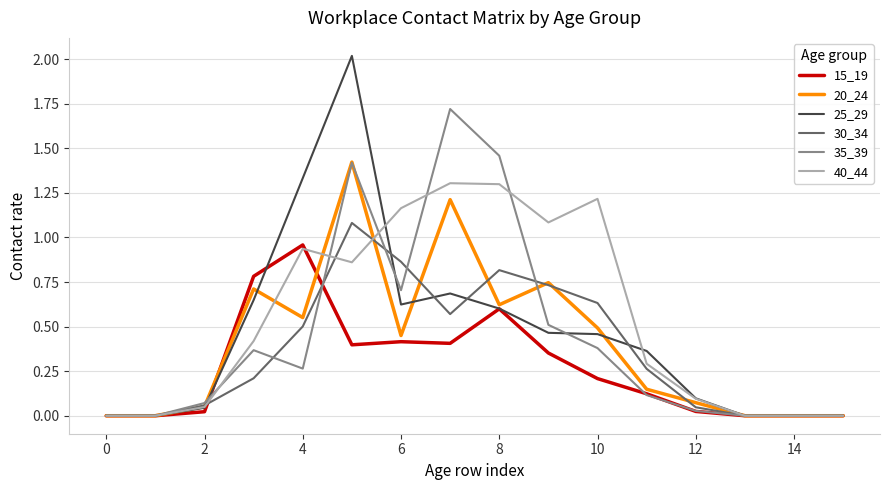

Rank the series by their maximum value, from highest to lowest.

25_29, 35_39, 20_24, 40_44, 30_34, 15_19